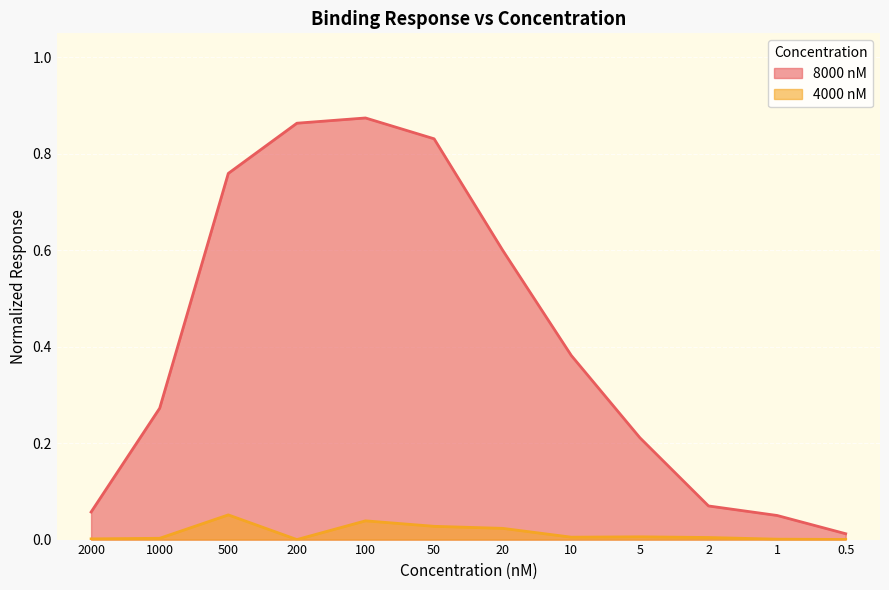

True or false: 8000 nM has a value of 1.2 at 100.

False